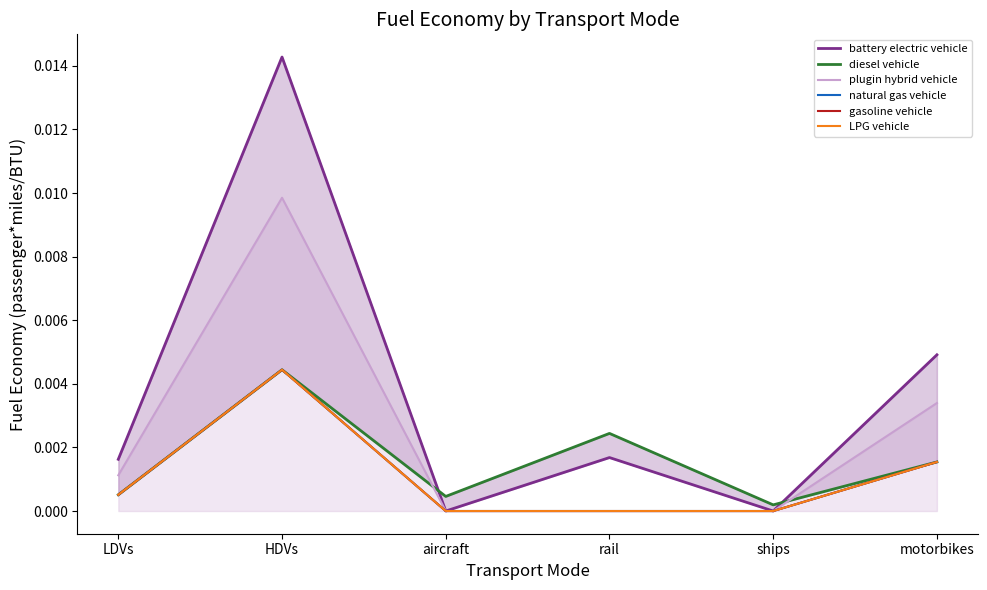

The gasoline vehicle series shows -0.0 at ships. True or false?

False